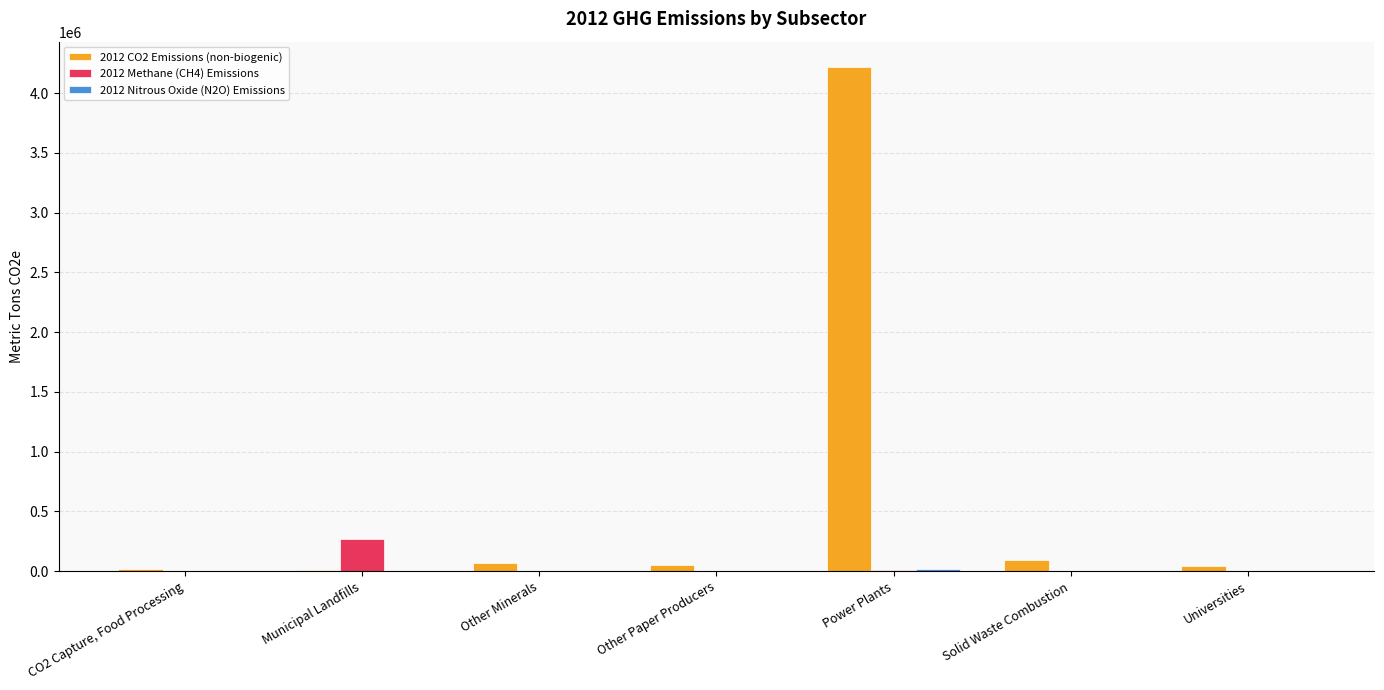

At which label does 2012 CO2 Emissions (non-biogenic) reach its peak?

Power Plants